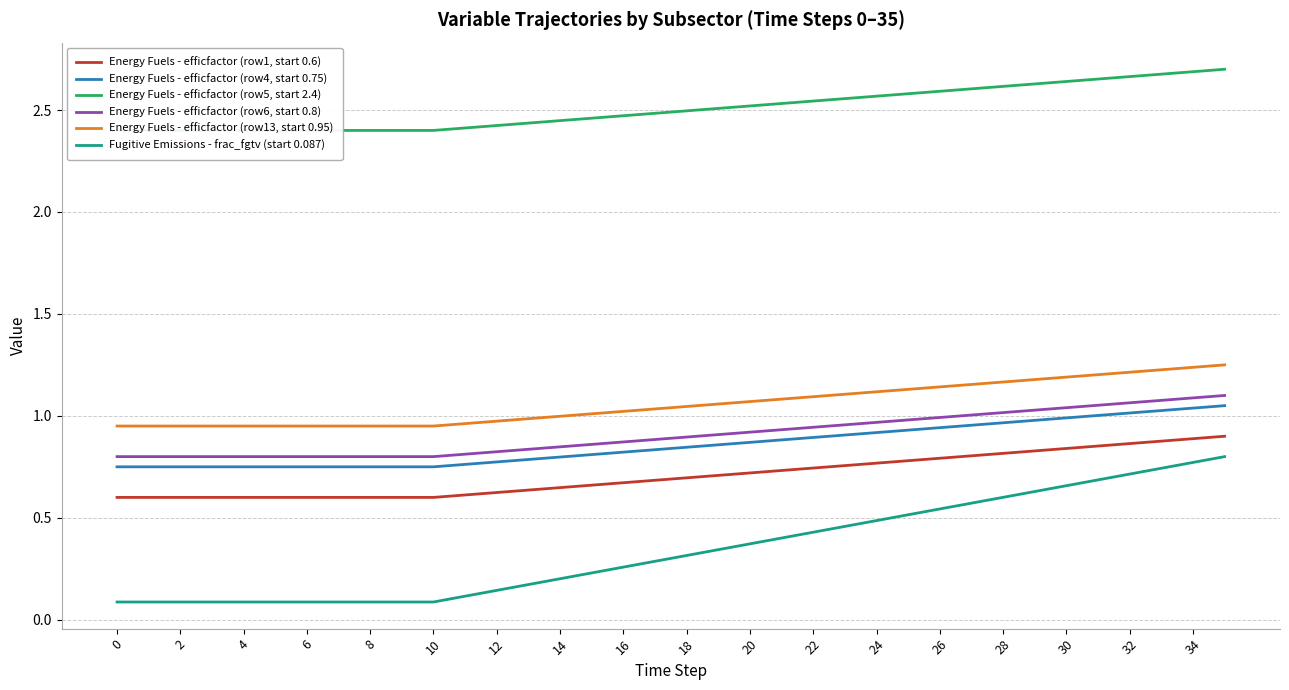

What is the minimum value for Energy Fuels - efficfactor (row4, start 0.75)?

0.8